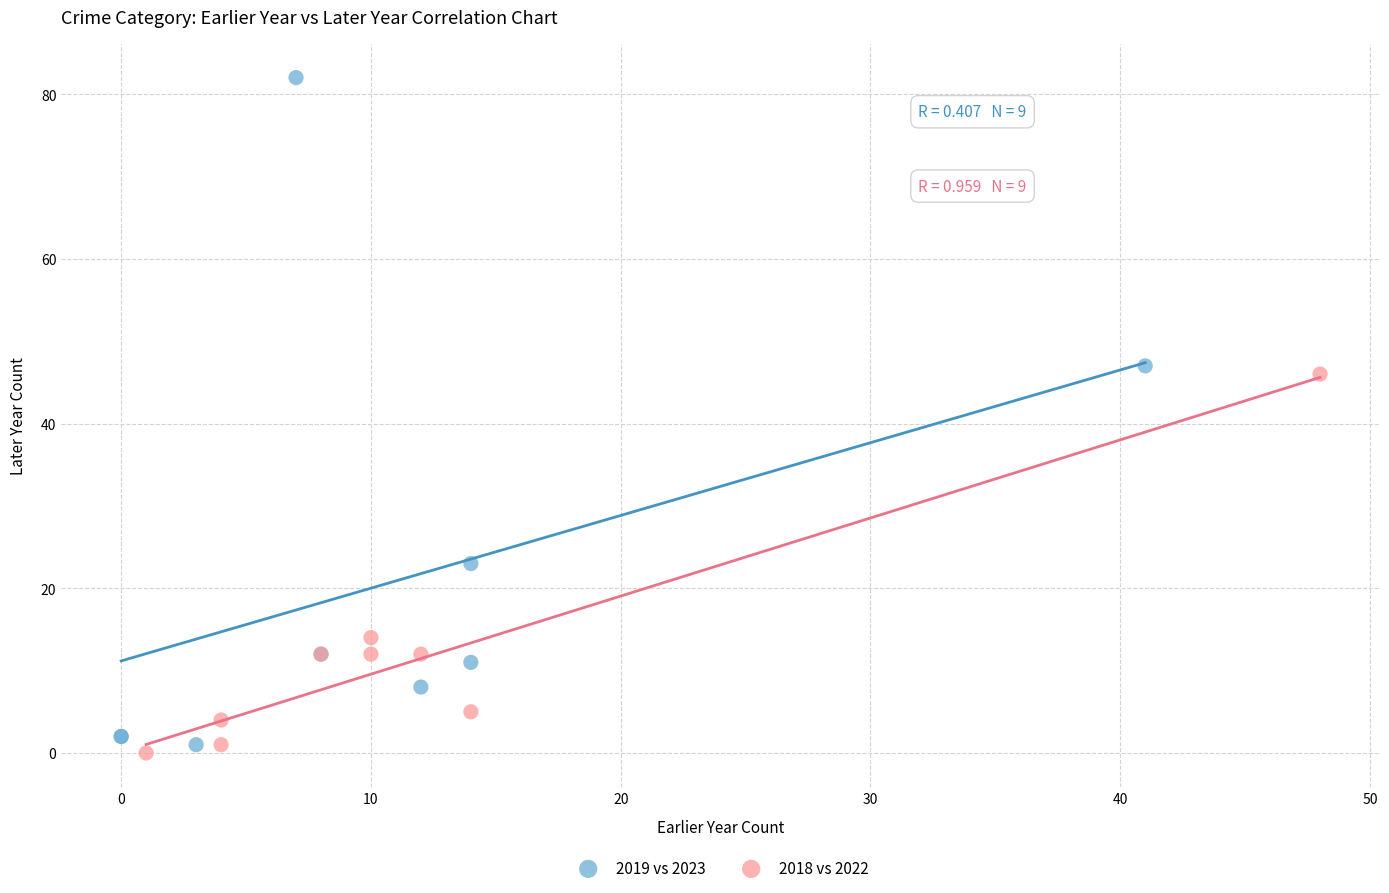

Which series has the largest Y range (max minus min)?

2019 vs 2023